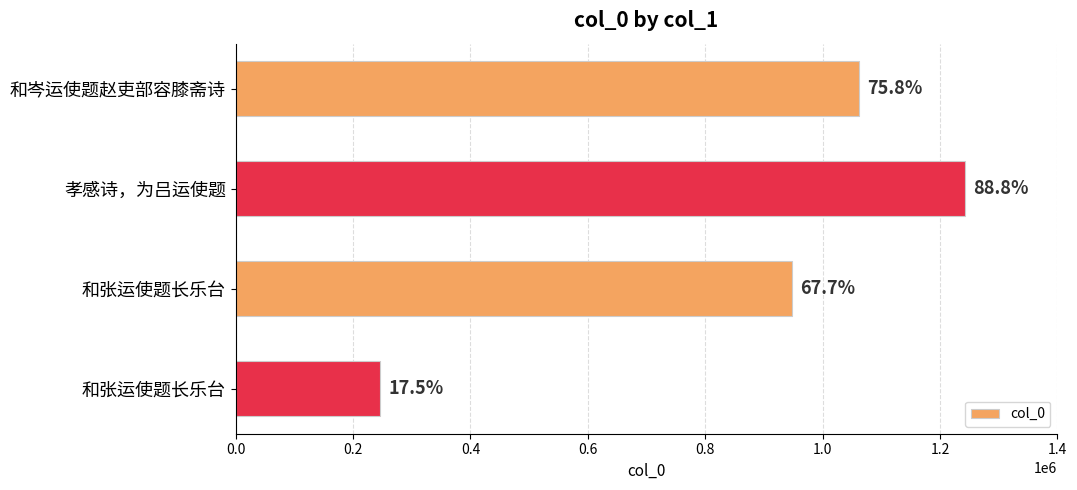

How many data points are above 1061697?

1